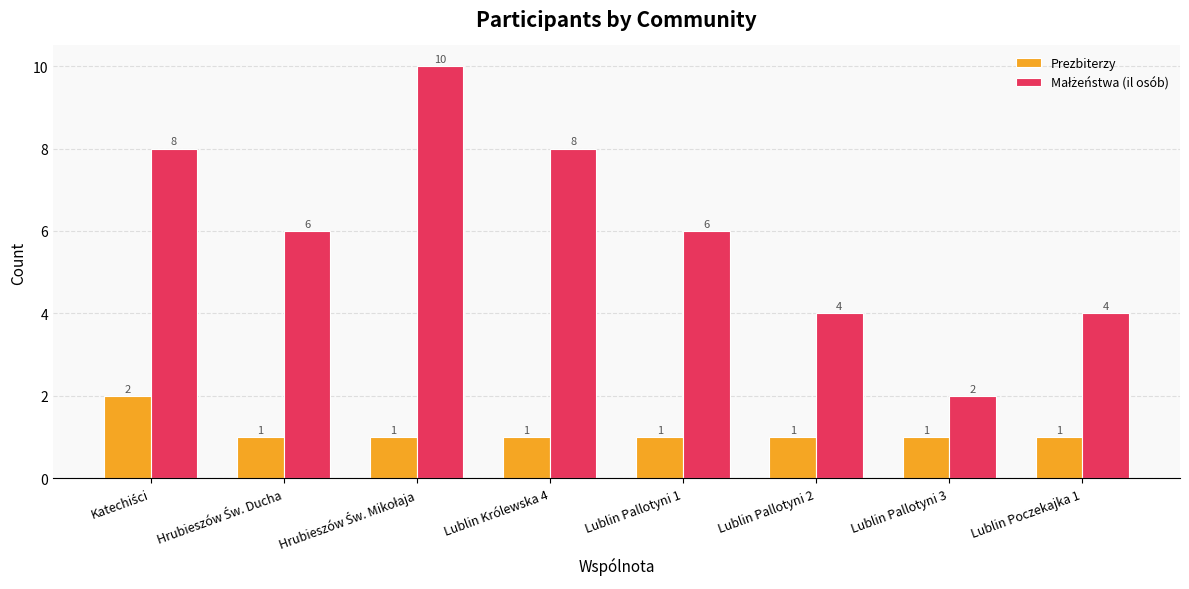

Read the Prezbiterzy value at Lublin Królewska 4.

1